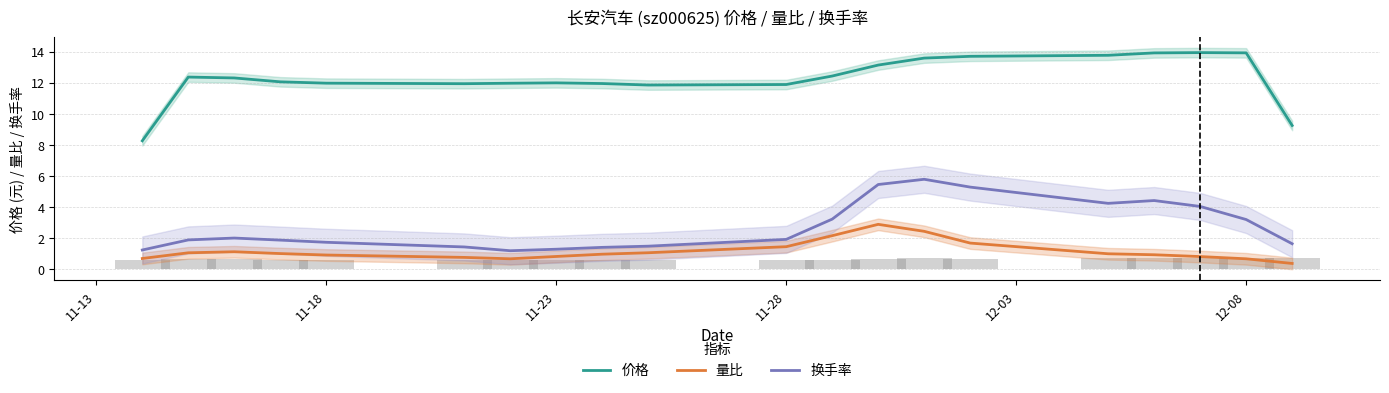

What are all the series names shown in the legend?

价格, 量比, 换手率